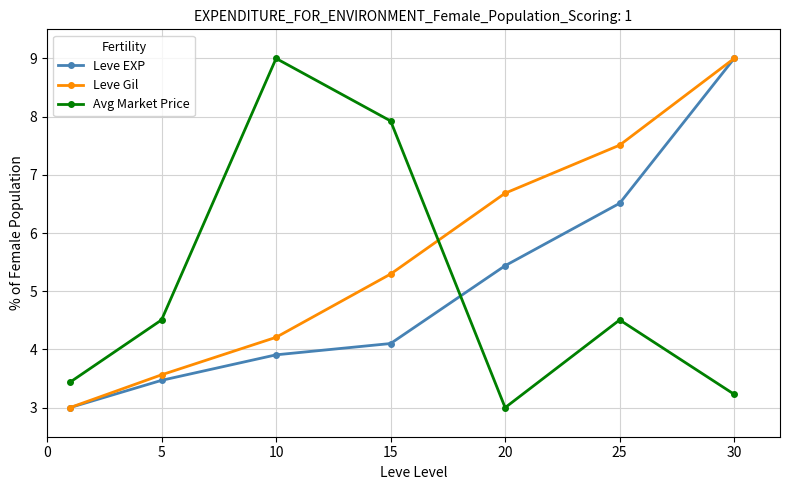

Is this an area chart (filled region under the line)?

No